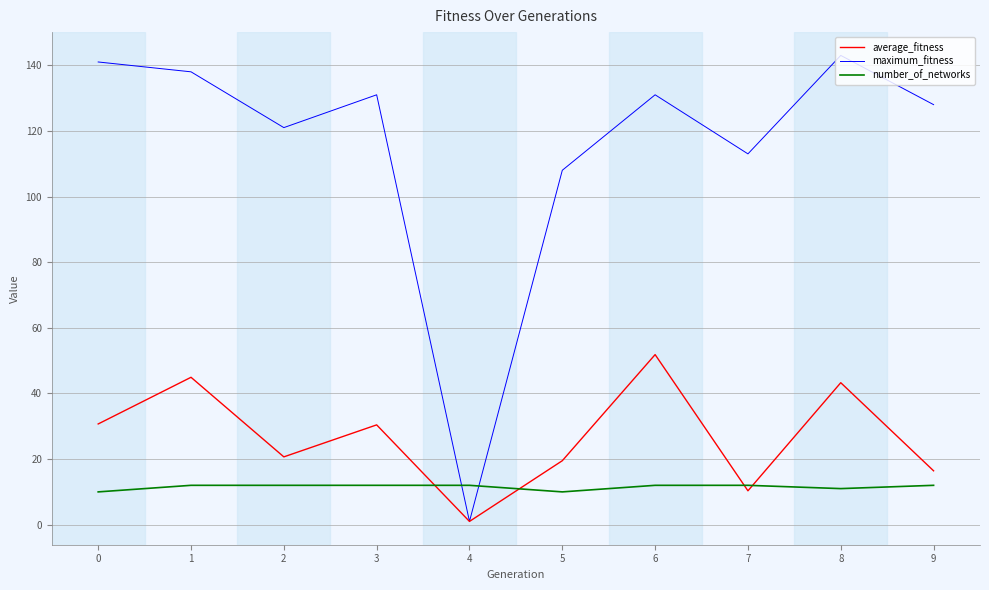

Which series has the largest total across all categories?

maximum_fitness